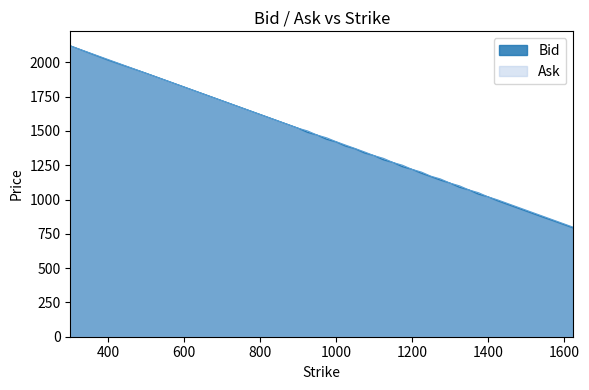

Which series changed the most between 1125 and 1550?

Ask